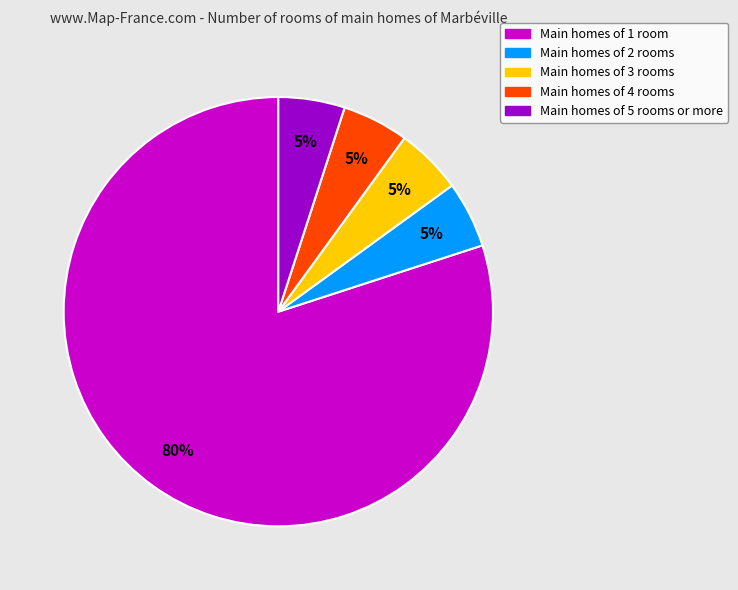

Is there any slice that represents more than half of the pie?

Yes